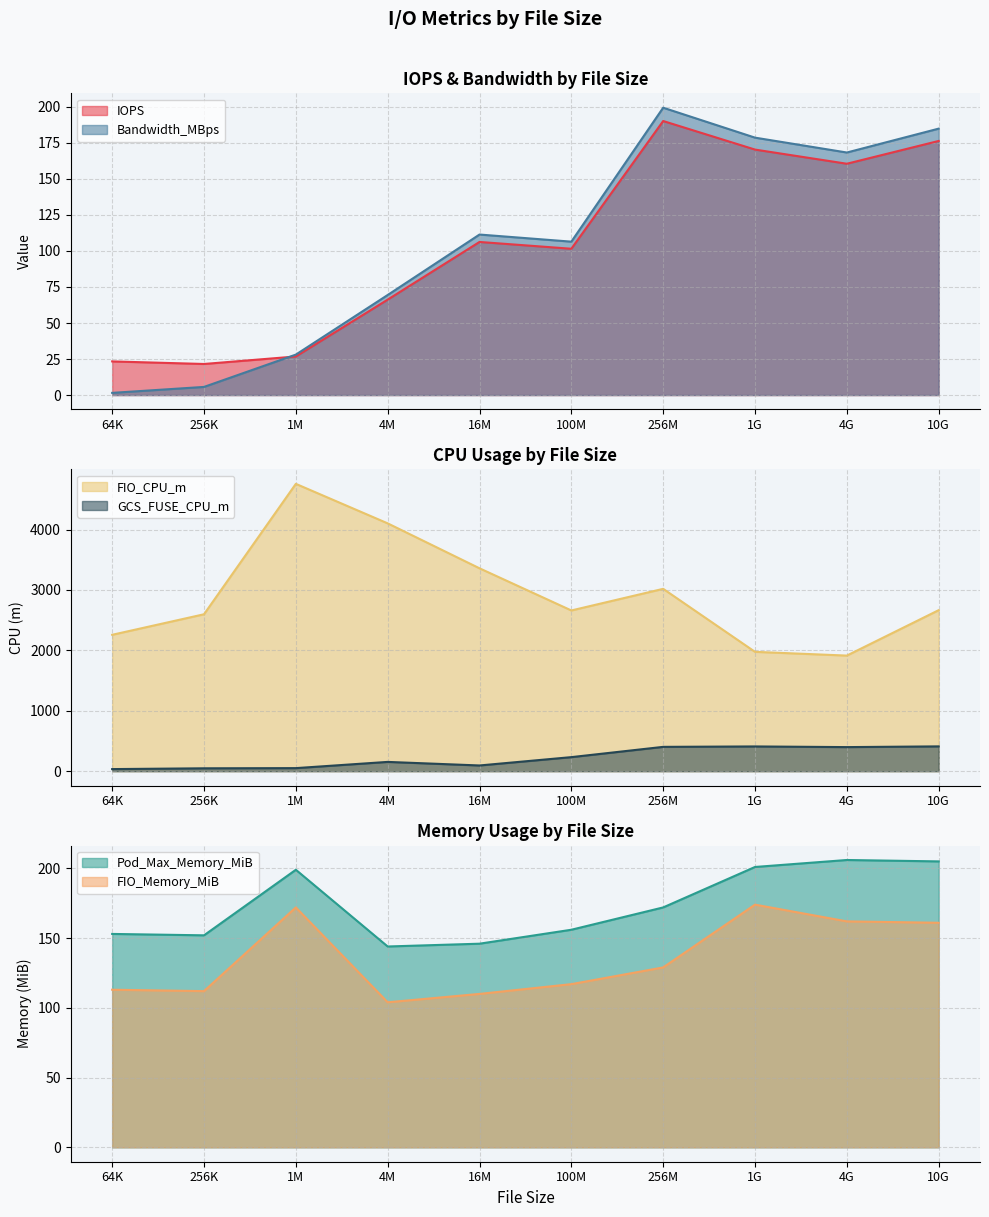

Where do GCS_FUSE_CPU_m and FIO_Memory_MiB first cross each other?

1M and 4M